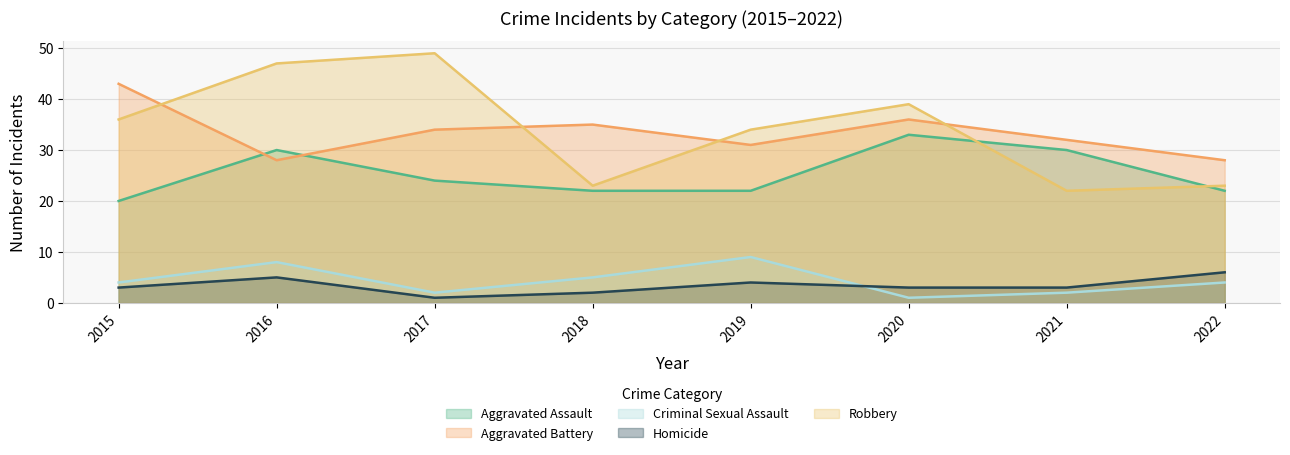

What is the lowest value of the Aggravated Battery series?

28